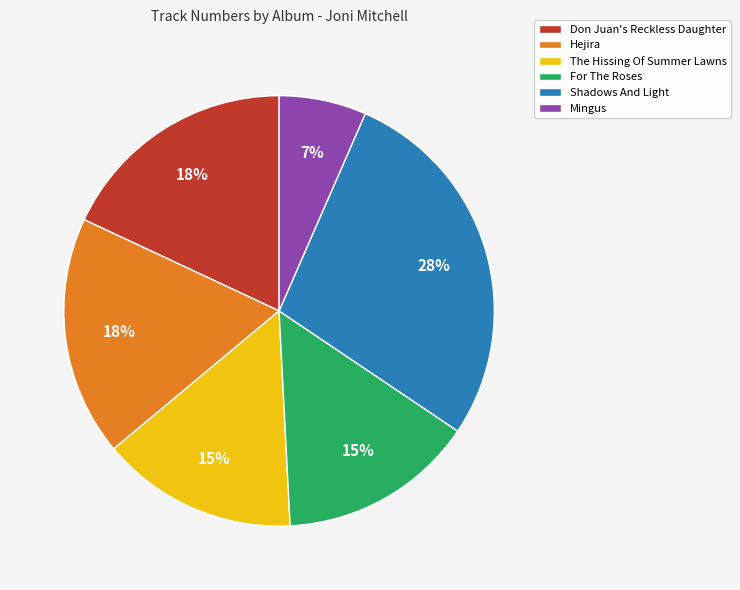

Is it true that Shadows And Light is 19% of the pie?

False